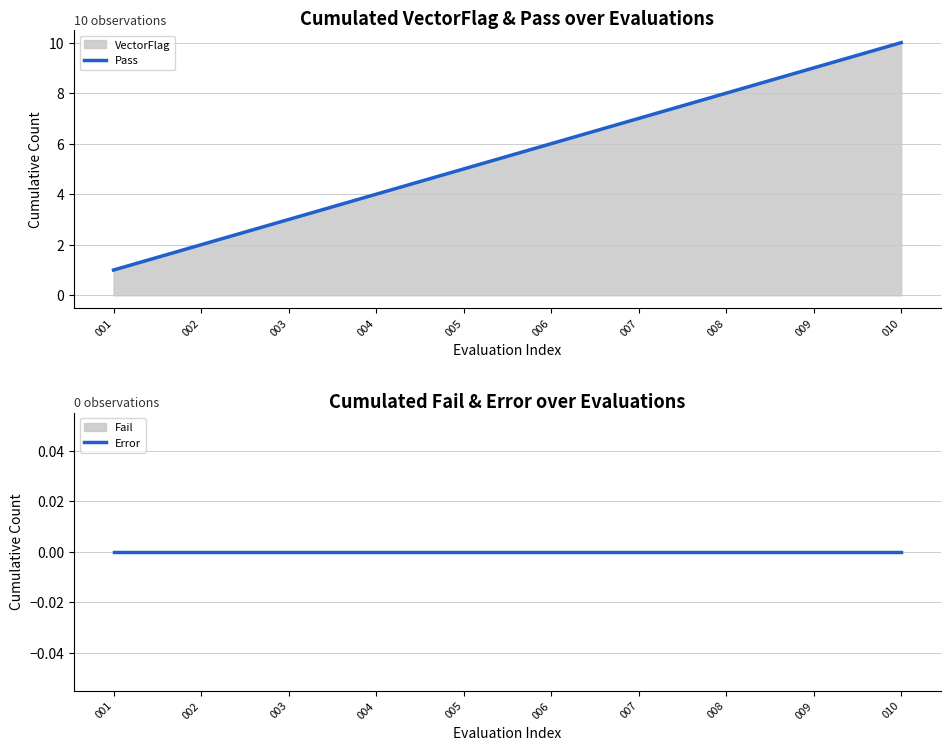

Read the Pass value at 002.

2